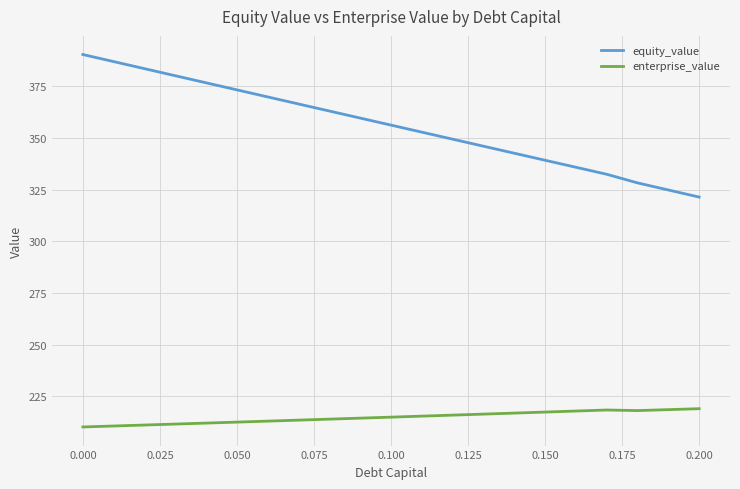

What is the difference between the maximum and minimum values in the equity_value series?

69.0